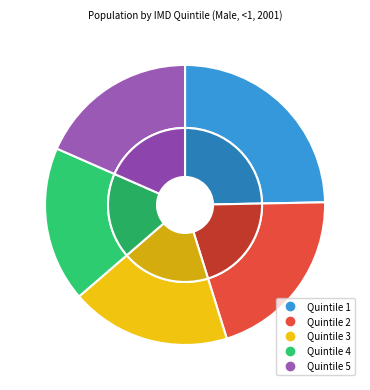

Rank the categories by value from lowest to highest.

4, 5, 3, 2, 1